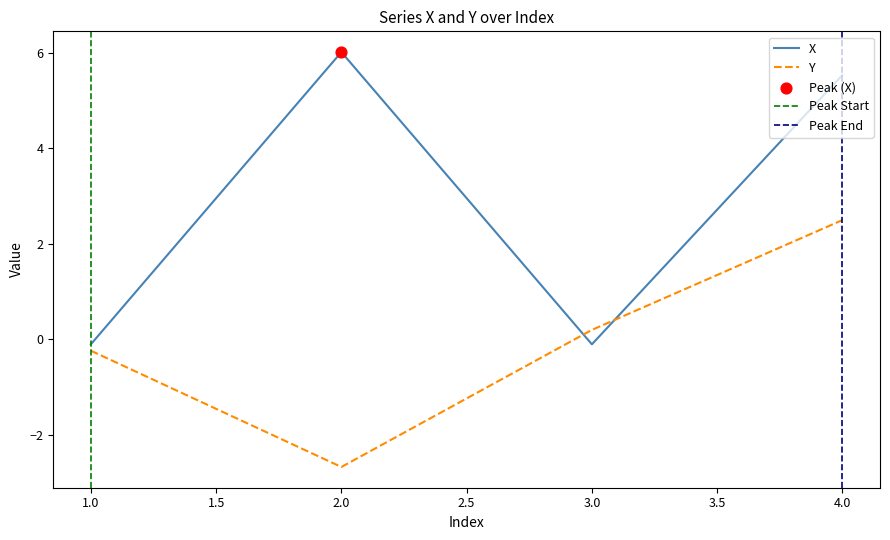

Which series reaches the minimum Y coordinate?

Y